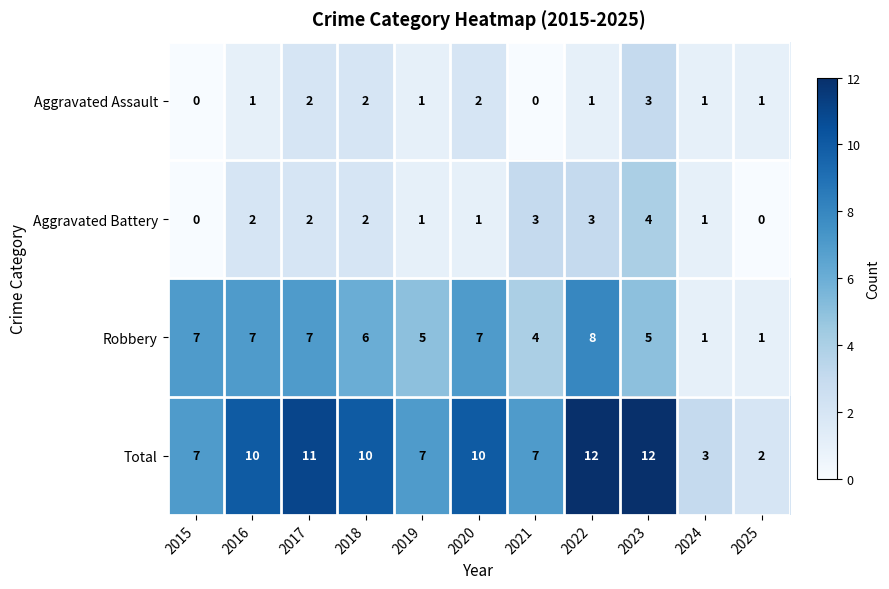

Count the number of categories in the chart.

11